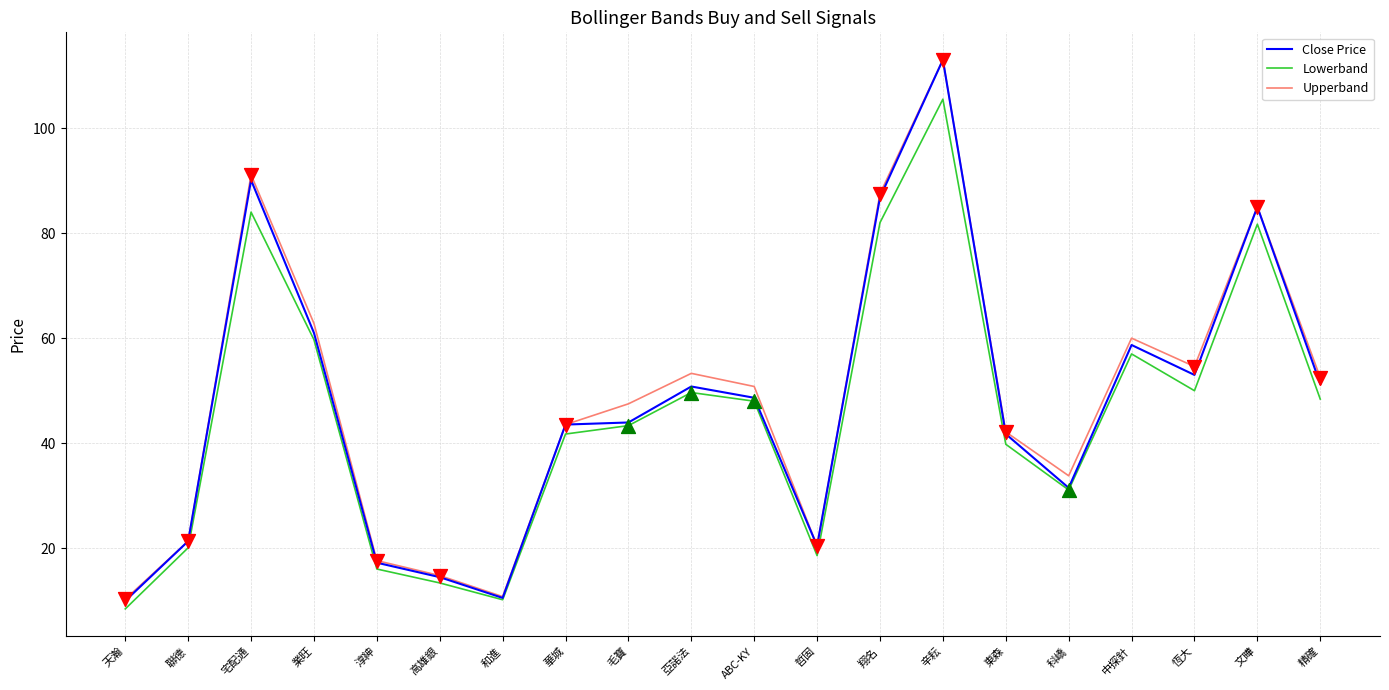

Between 天瀚 and 哲固, which series saw the biggest shift?

Close Price